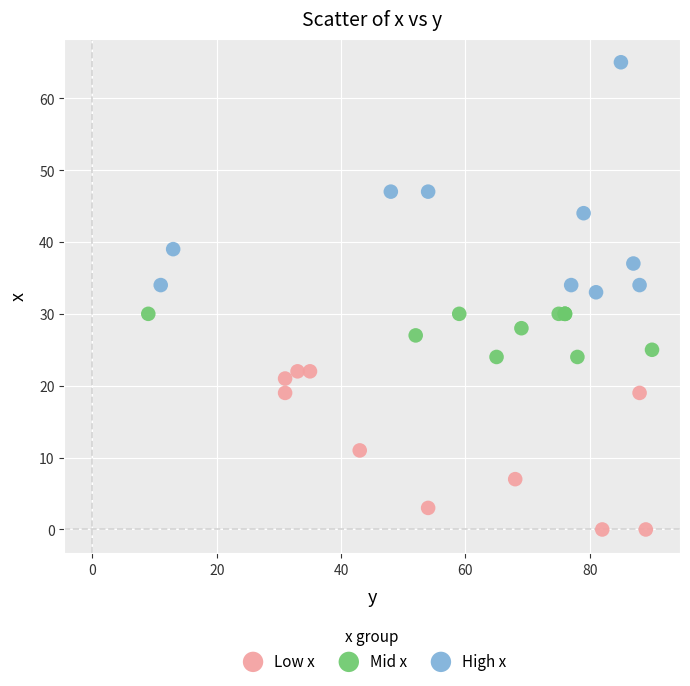

Which series has the widest spread of Y values?

High x